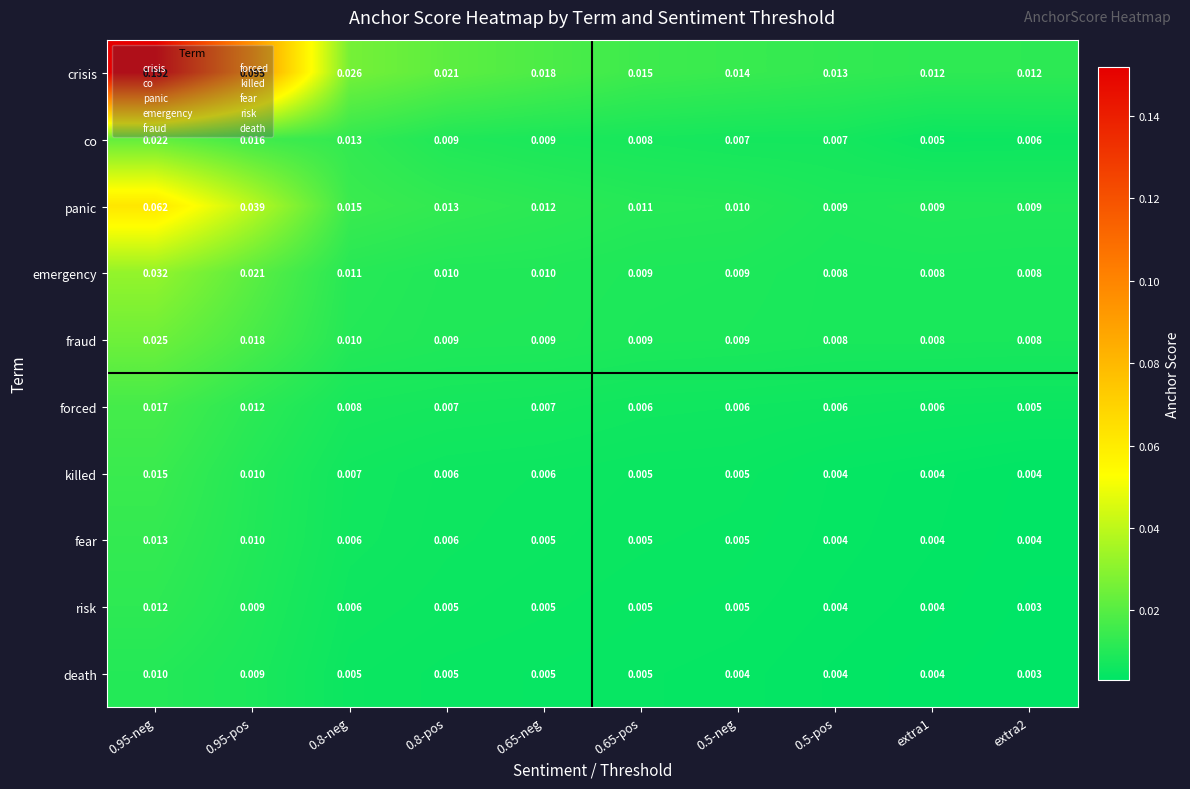

How many data points does each series have?

10